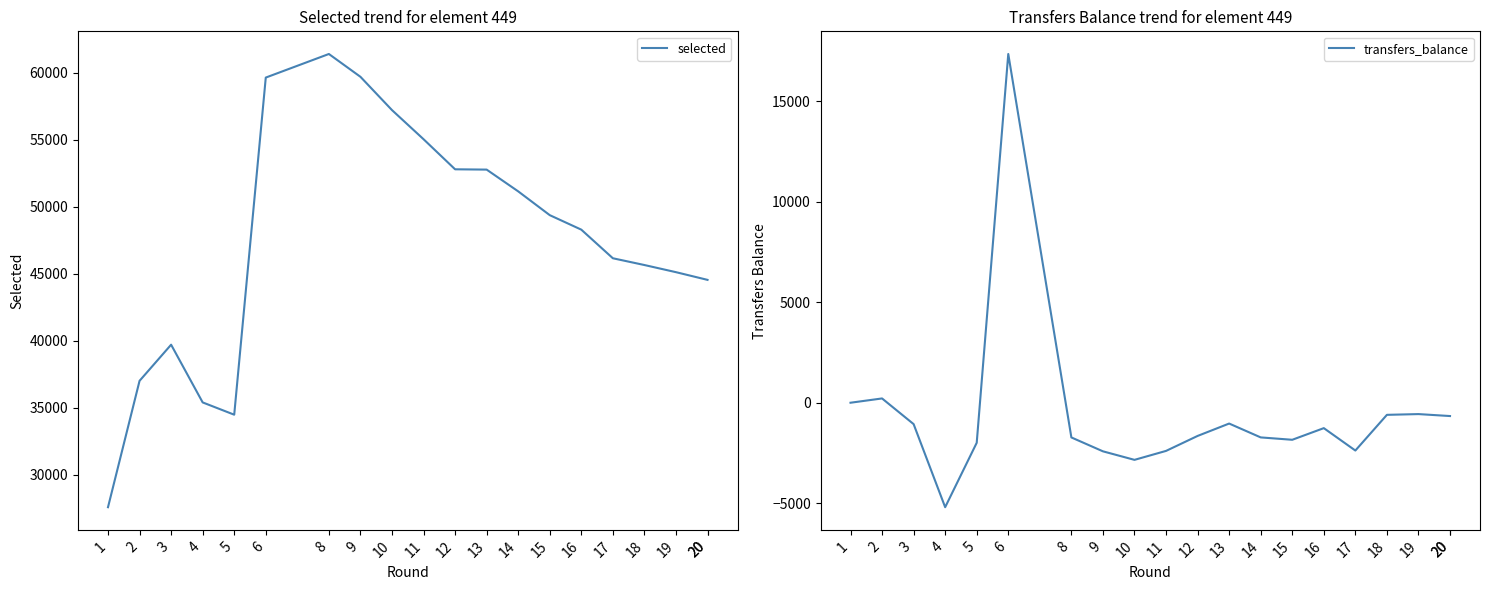

How many lines are shown in the chart?

2